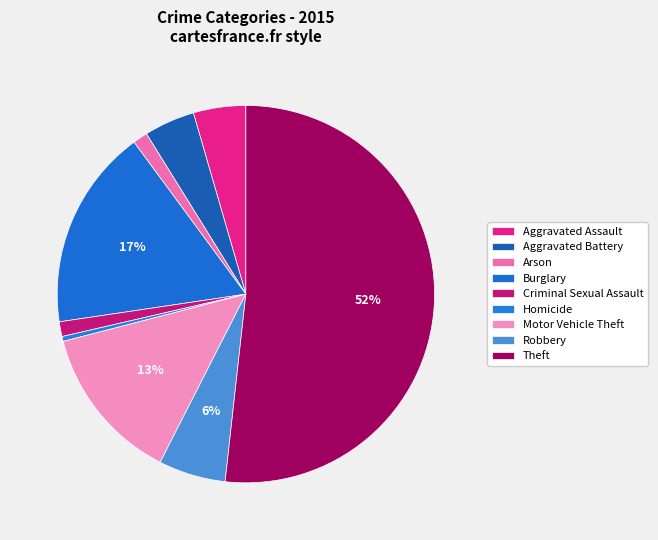

Is there any slice that represents more than half of the pie?

Yes